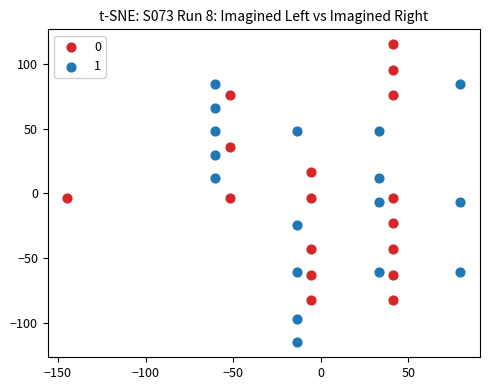

What are all the series names shown in the legend?

0, 1